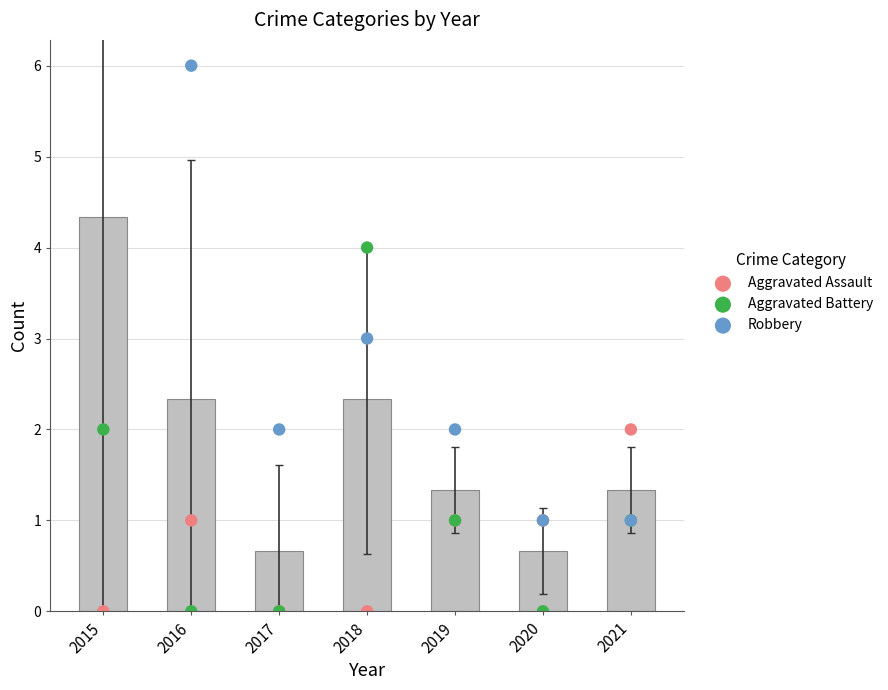

Which series contains the lowest Y value?

Aggravated Assault